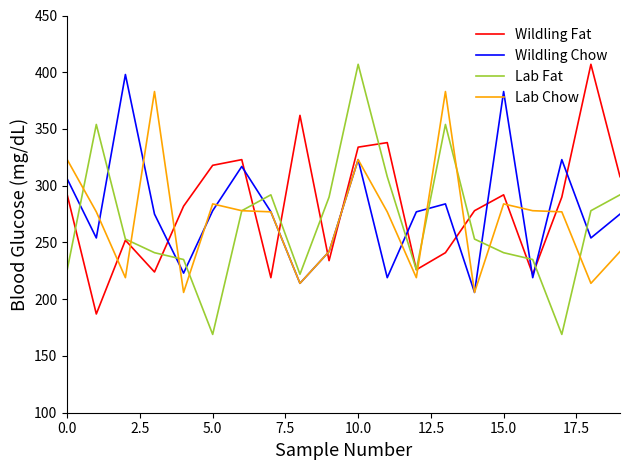

What is the lowest value of the Lab Fat series?

169